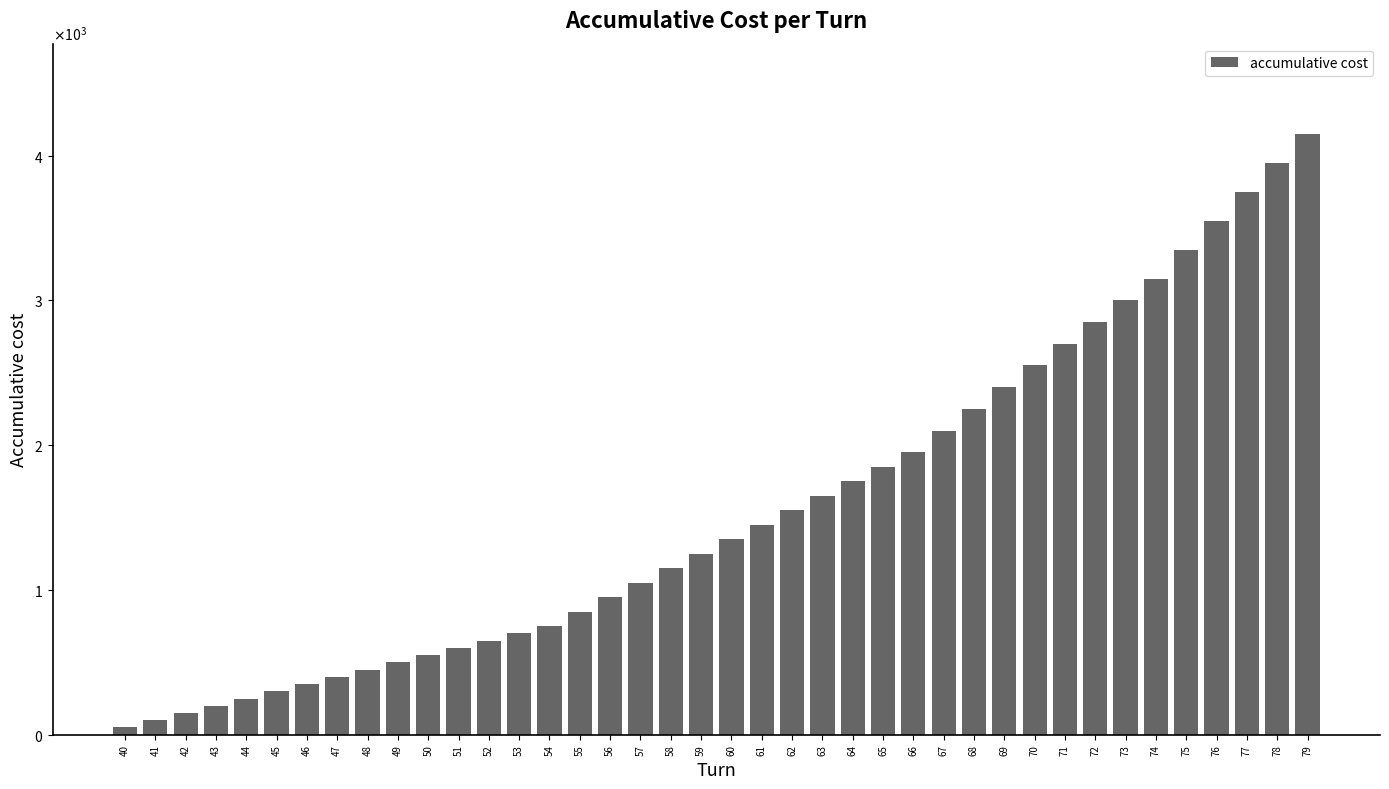

What is the value of the 17th bar from the left?

950